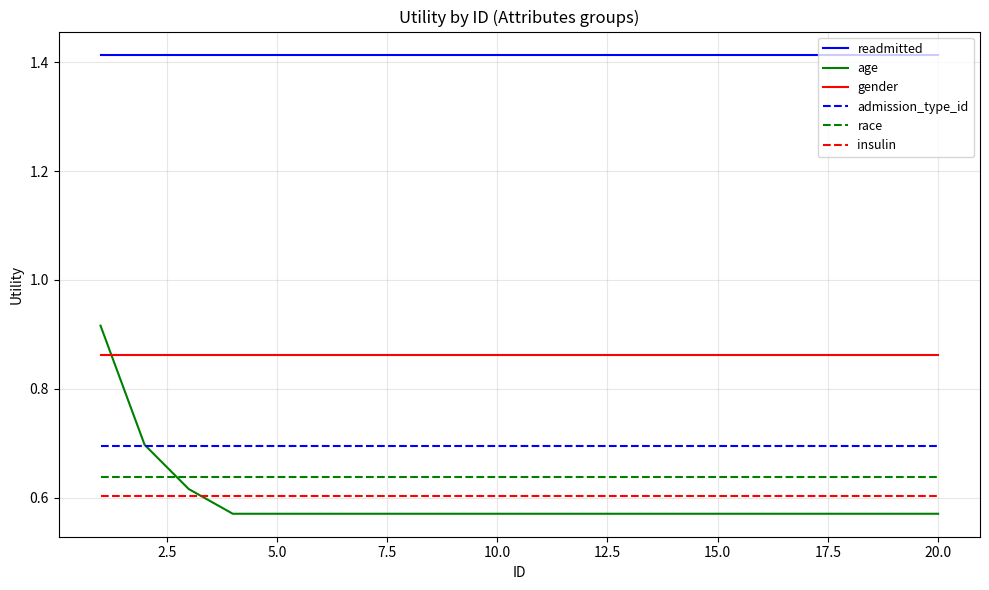

What is the maximum value for admission_type_id?

0.7